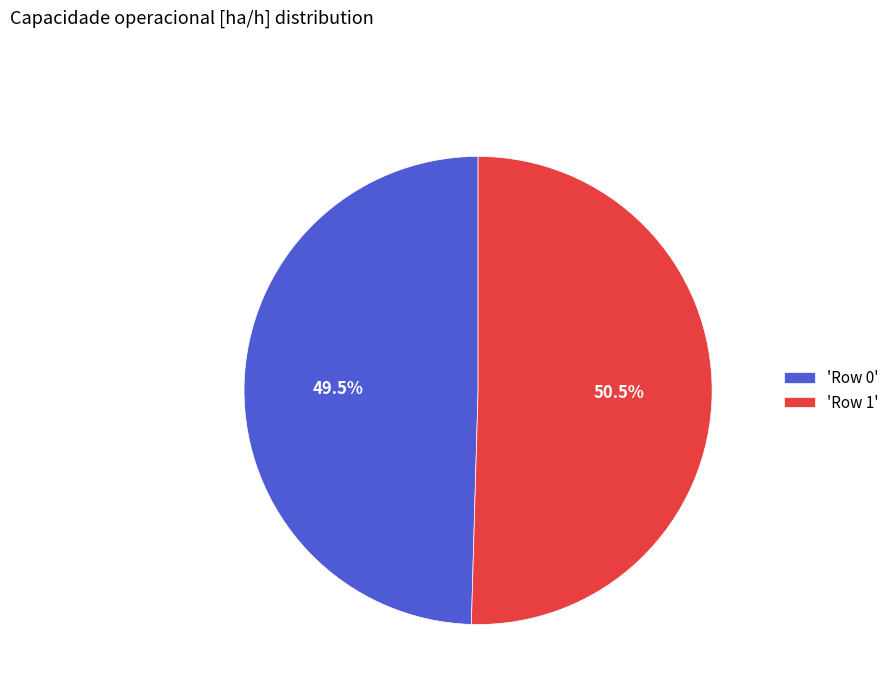

Which category has the smallest portion of the pie?

'Row 0'